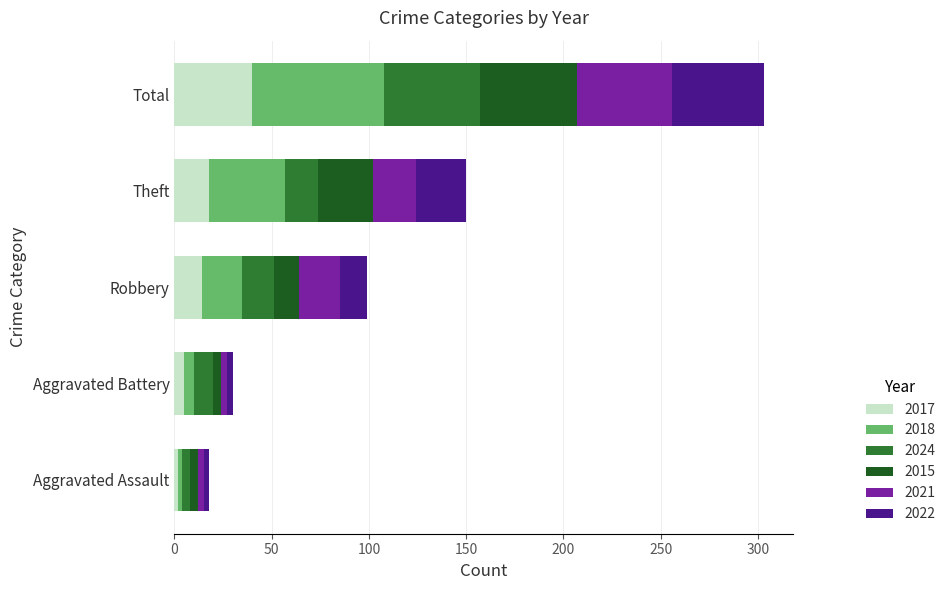

Which category has the highest value in the 2017 series?

Total